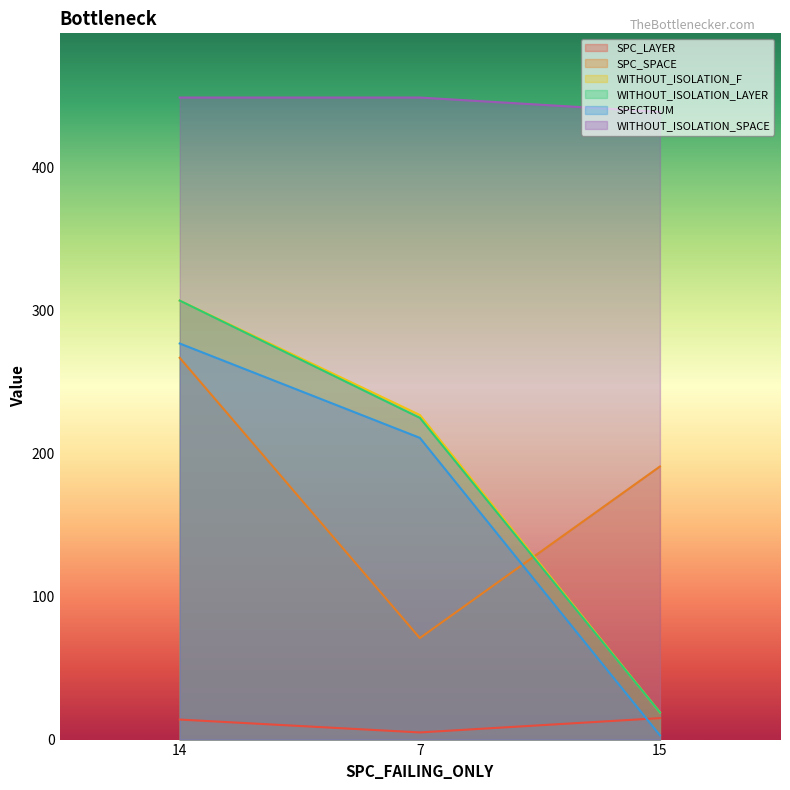

What is the sum of the WITHOUT_ISOLATION_SPACE values at 7 and 14?

898